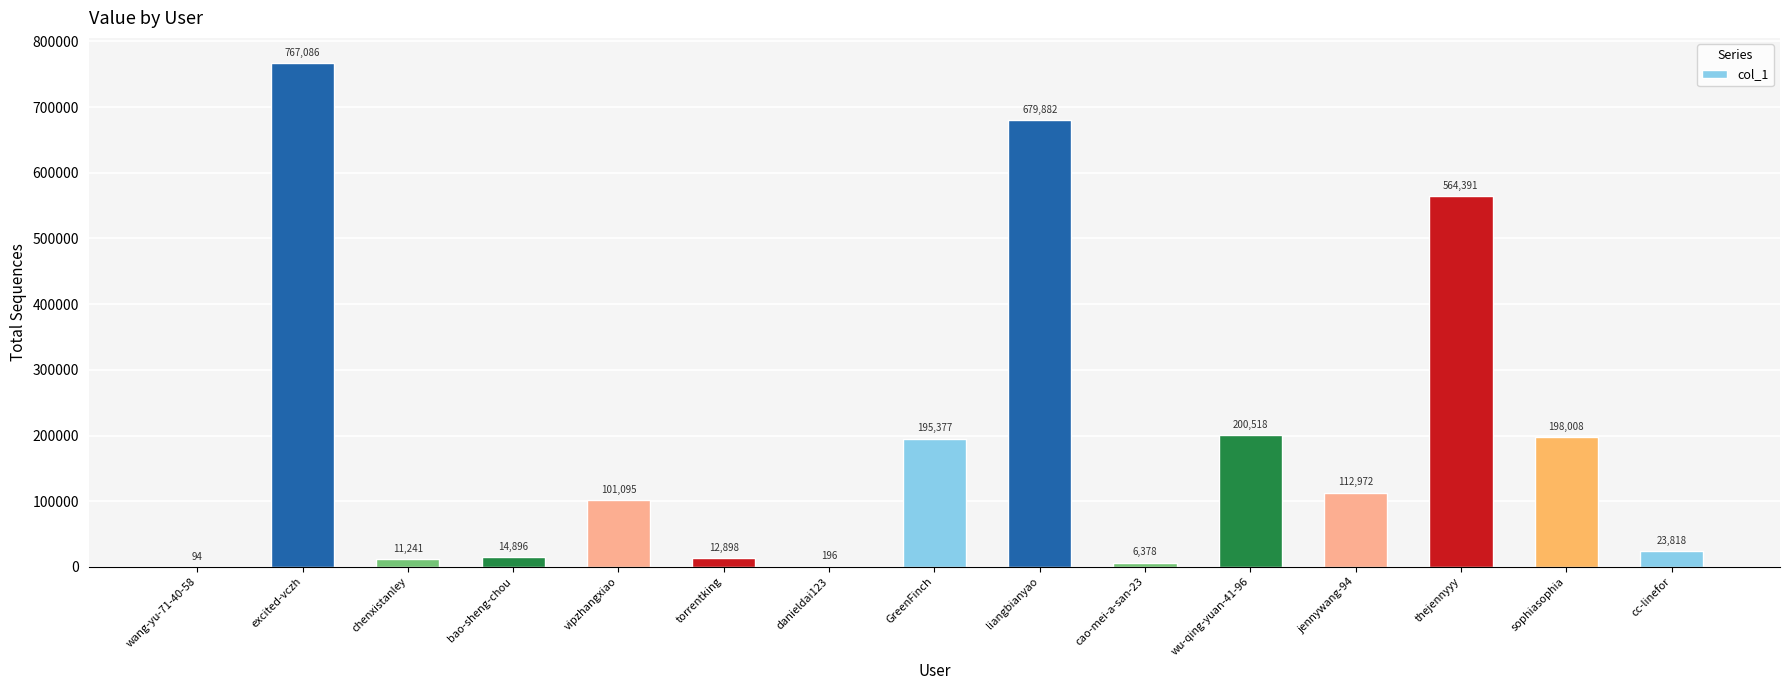

True or false: the data shows 767086 at excited-vczh.

True